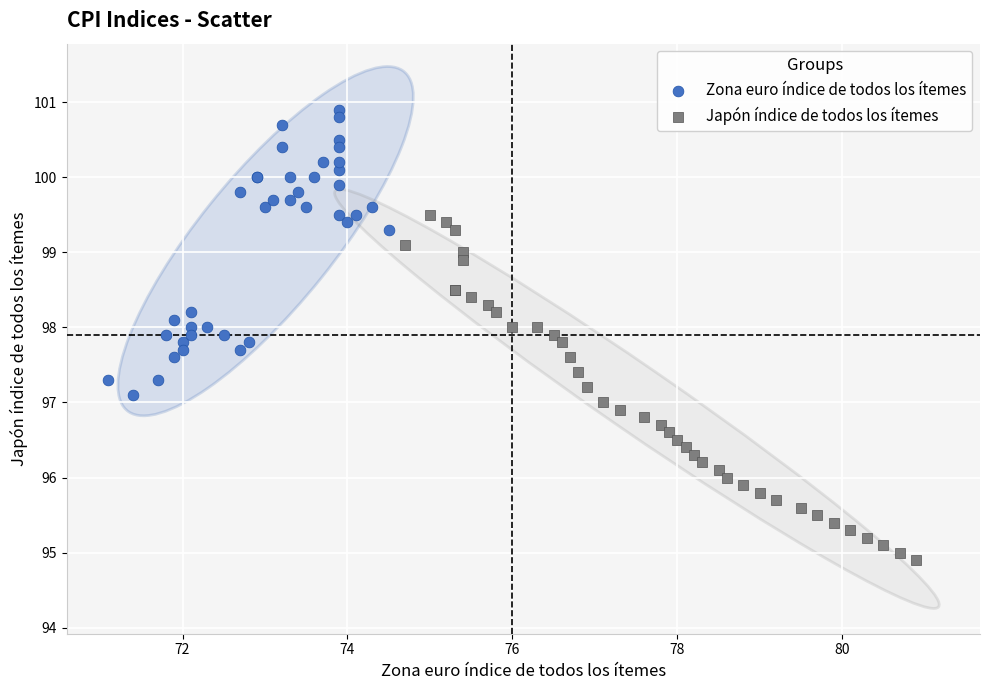

Which series reaches the minimum Y coordinate?

Japón índice de todos los ítemes